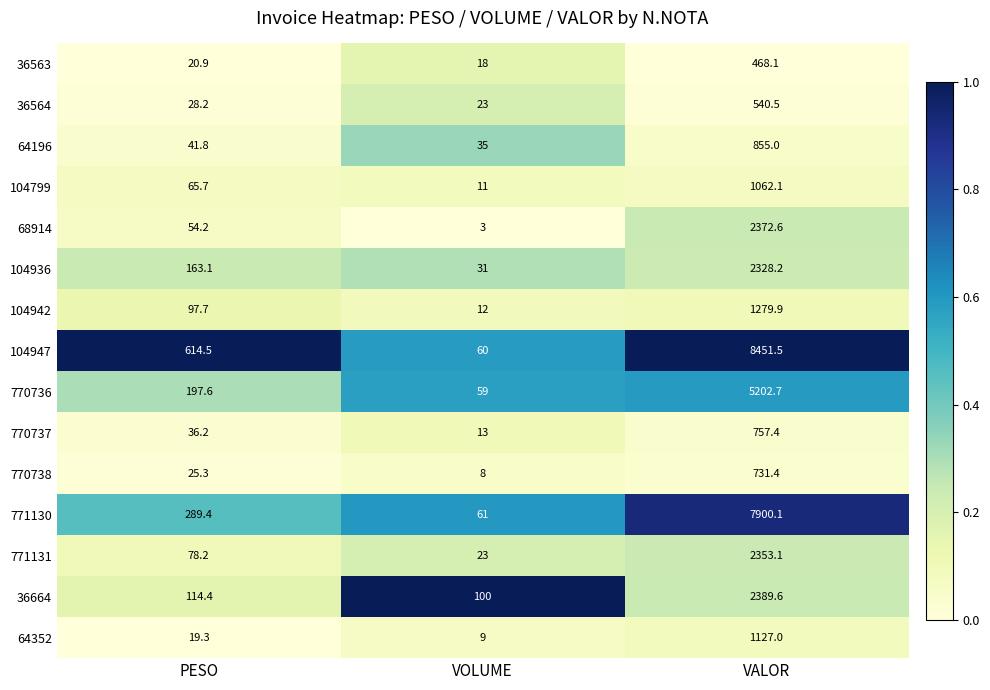

Rank the series at VALOR from highest to lowest value.

104947, 771130, 770736, 36664, 68914, 771131, 104936, 104942, 64352, 104799, 64196, 770737, 770738, 36564, 36563